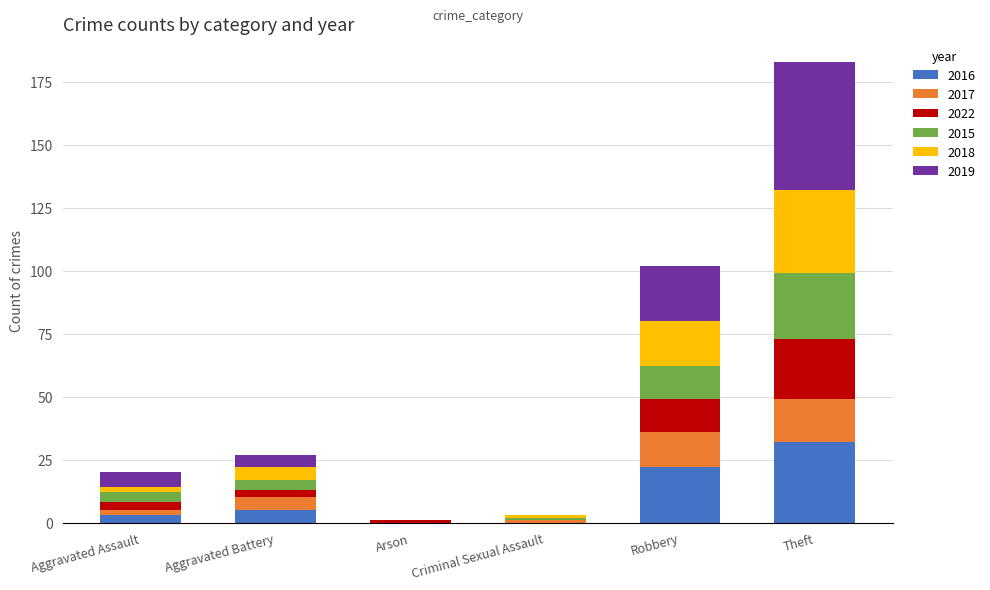

What is the highest value of the 2016 series?

32